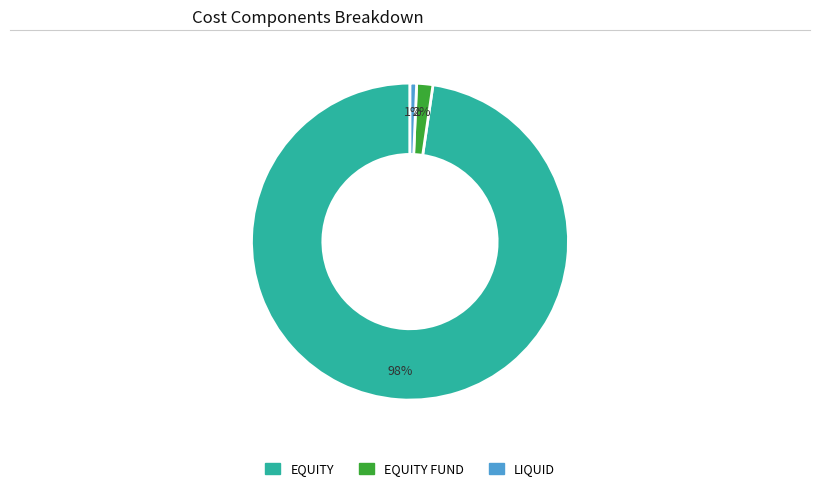

Count the number of slices in the pie.

3